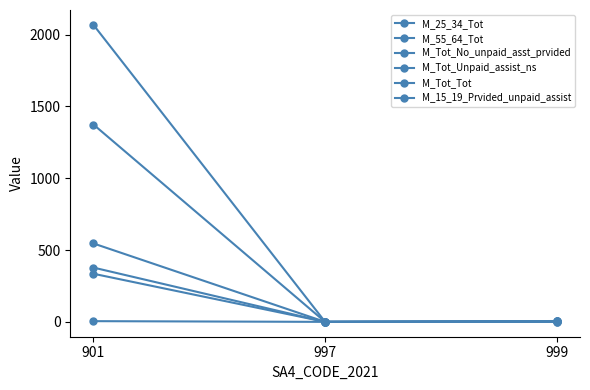

Between 999 and 901, which is larger?

901